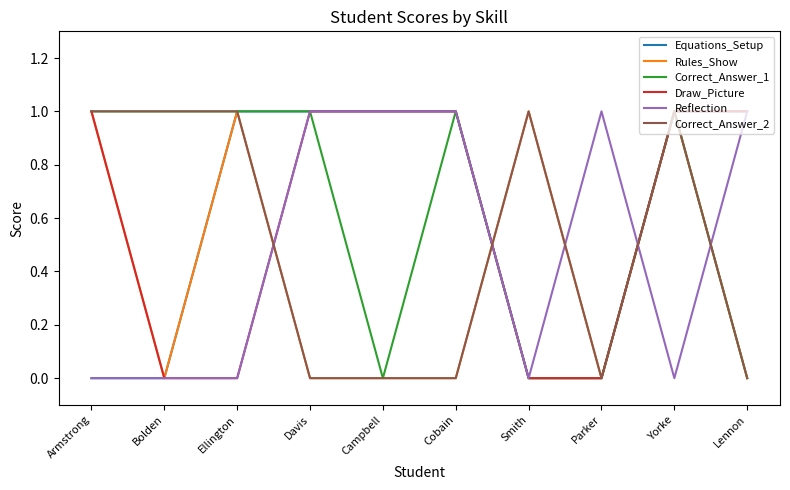

Between Armstrong and Yorke, which series saw the biggest shift?

Equations_Setup